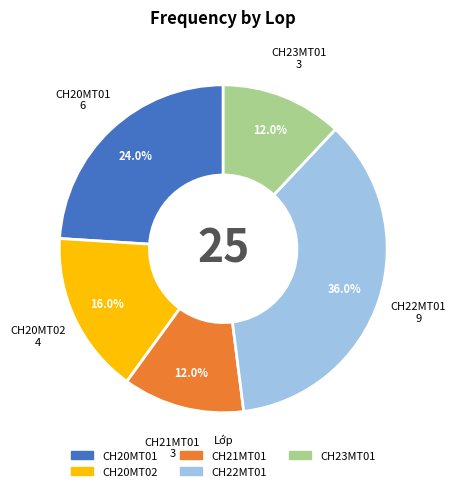

To the nearest percent, what is the average slice percentage?

20%